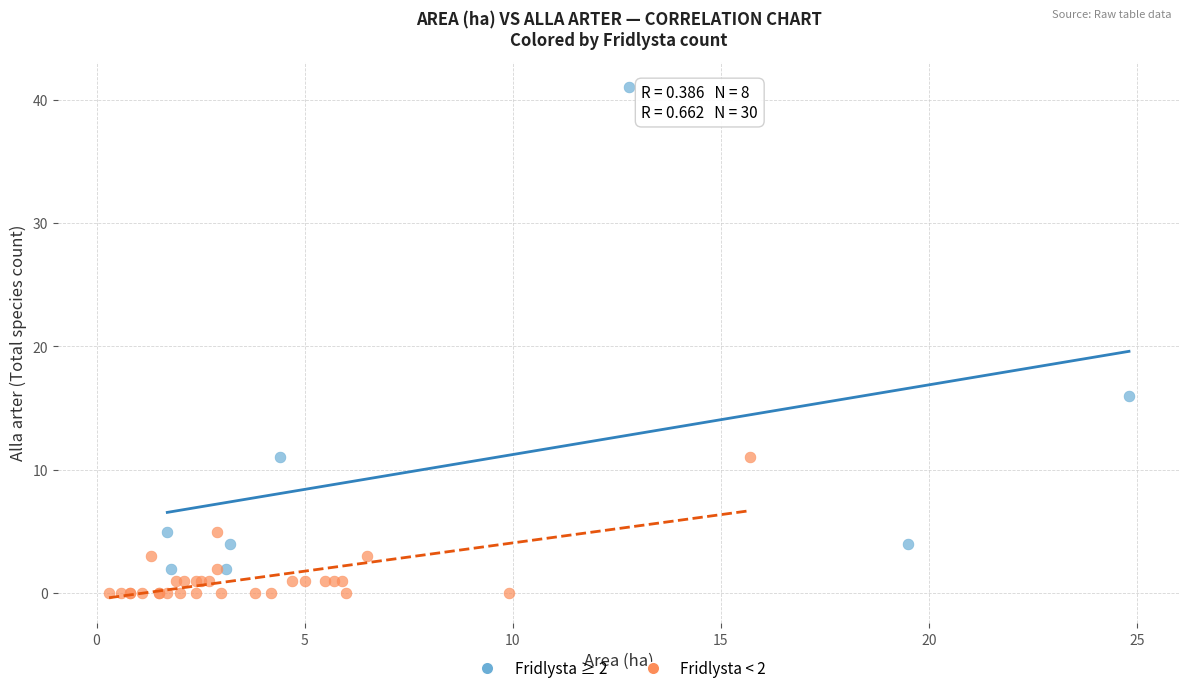

Which series reaches the maximum Y coordinate?

Fridlysta ≥ 2